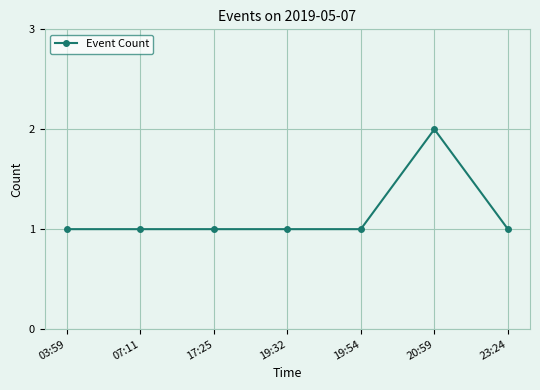

What is the greatest value displayed?

2